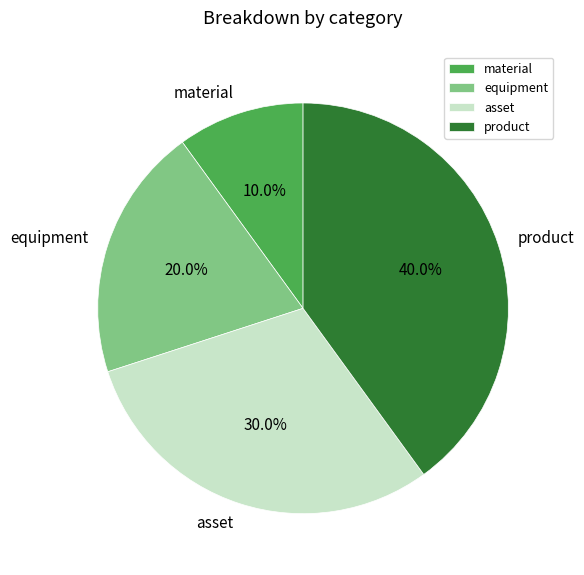

What is the ratio of the value at asset to the value at material?

3.0